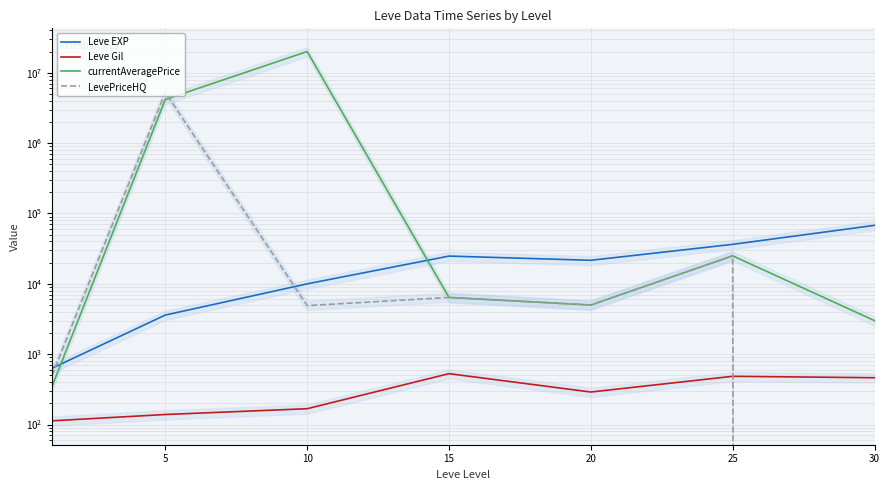

Where is the first local minimum for Leve EXP?

20